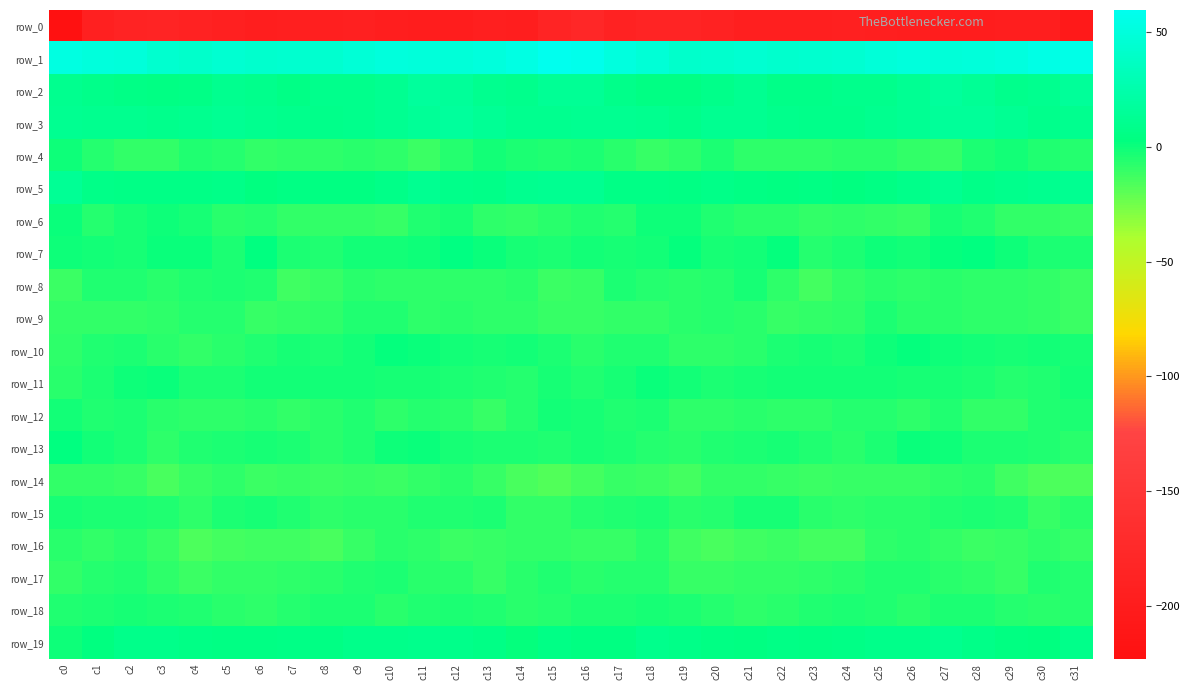

What is the total value across all series at c3?

-202.4